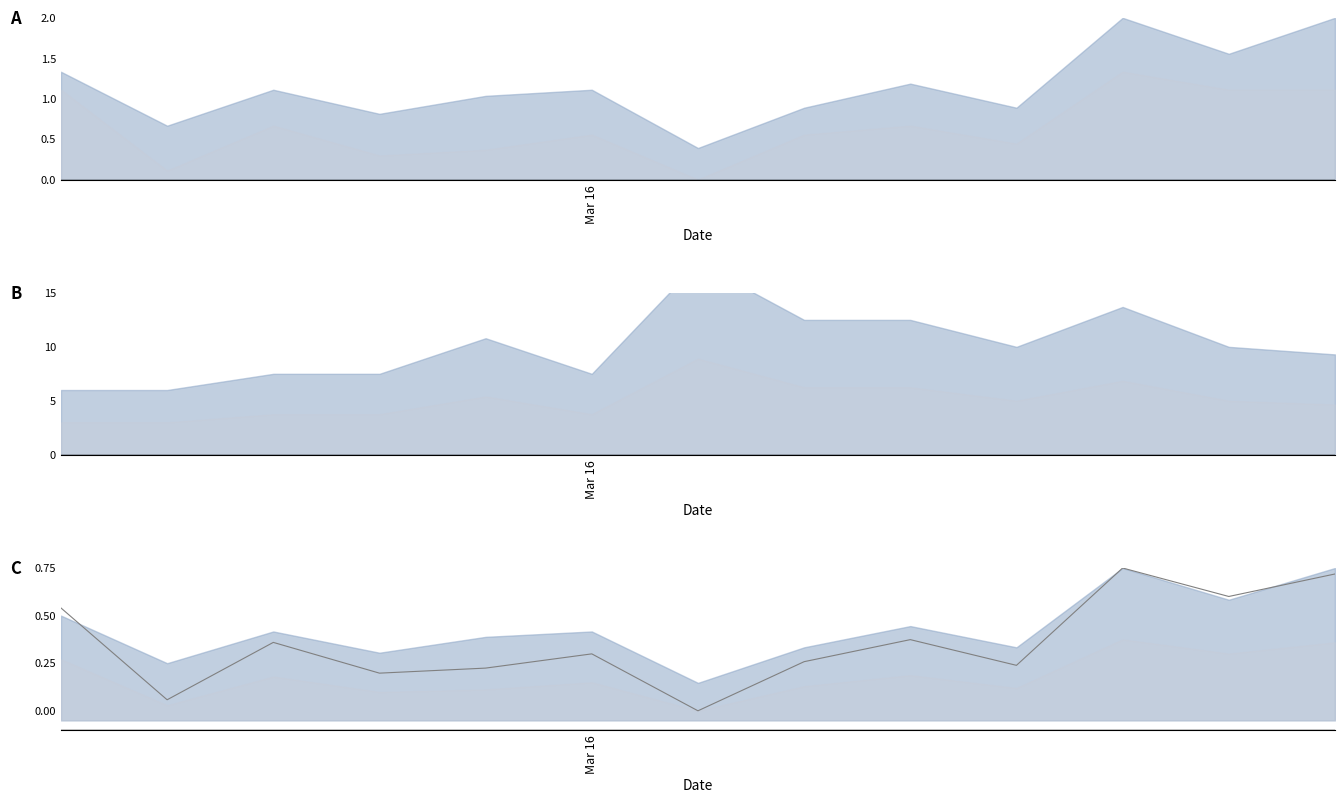

What is the value of the 6th point from the left?

0.3